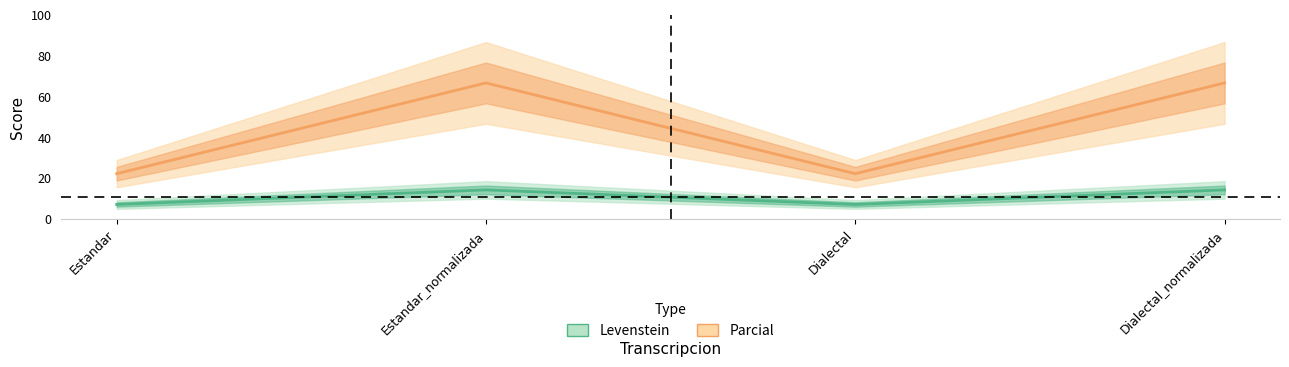

What are all the series names shown in the legend?

Levenstein, Parcial